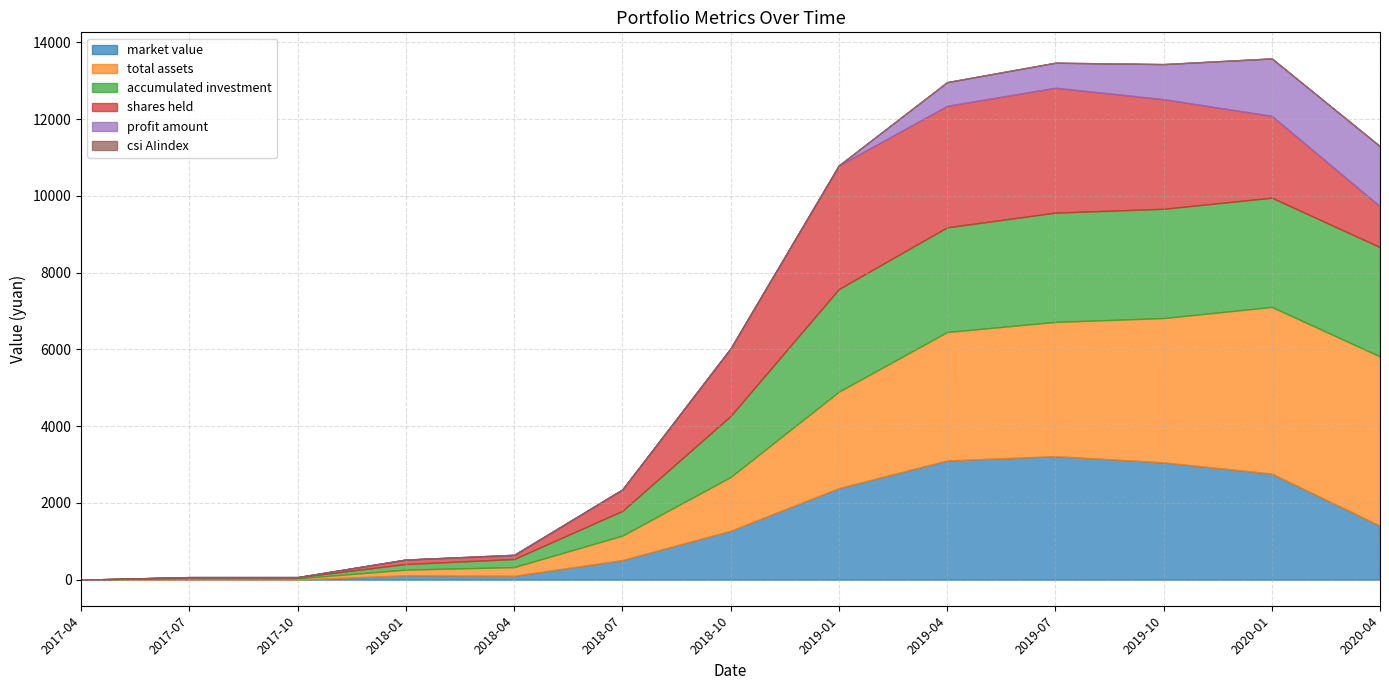

Reading left to right, list all the values displayed in this chart.

market value: 2017-04=0.0	2017-07=0.0	2017-10=0.0	2018-01=114.1	2018-04=101.0	2018-07=511.9	2018-10=1275.1	2019-01=2387.1	2019-04=3106.6	2019-07=3219.5	2019-10=3057.7	2020-01=2764.2	2020-04=1406.0
total assets: 2017-04=0.0	2017-07=33.8	2017-10=33.8	2018-01=147.9	2018-04=226.5	2018-07=637.4	2018-10=1400.6	2019-01=2512.5	2019-04=3346.6	2019-07=3498.9	2019-10=3760.6	2020-01=4343.5	2020-04=4412.4
accumulated investment: 2017-04=0.0	2017-07=31.4	2017-10=31.4	2018-01=146.6	2018-04=211.9	2018-07=643.9	2018-10=1591.3	2019-01=2675.4	2019-04=2729.1	2019-07=2847.8	2019-10=2847.8	2020-01=2847.8	2020-04=2847.8
shares held: 2017-04=0.0	2017-07=0.0	2017-10=0.0	2018-01=114.5	2018-04=94.9	2018-07=558.3	2018-10=1761.2	2019-01=3221.5	2019-04=3166.8	2019-07=3255.3	2019-10=2857.6	2020-01=2132.9	2020-04=1064.4
profit amount: 2017-04=0.0	2017-07=2.4	2017-10=2.4	2018-01=1.3	2018-04=14.6	2018-07=-6.5	2018-10=-190.8	2019-01=-162.8	2019-04=617.5	2019-07=651.1	2019-10=912.8	2020-01=1495.7	2020-04=1564.6
csi AIindex: 2017-04=1.0	2017-07=1.0	2017-10=1.1	2018-01=1.0	2018-04=1.1	2018-07=0.9	2018-10=0.7	2019-01=0.7	2019-04=1.0	2019-07=1.0	2019-10=1.1	2020-01=1.3	2020-04=1.3